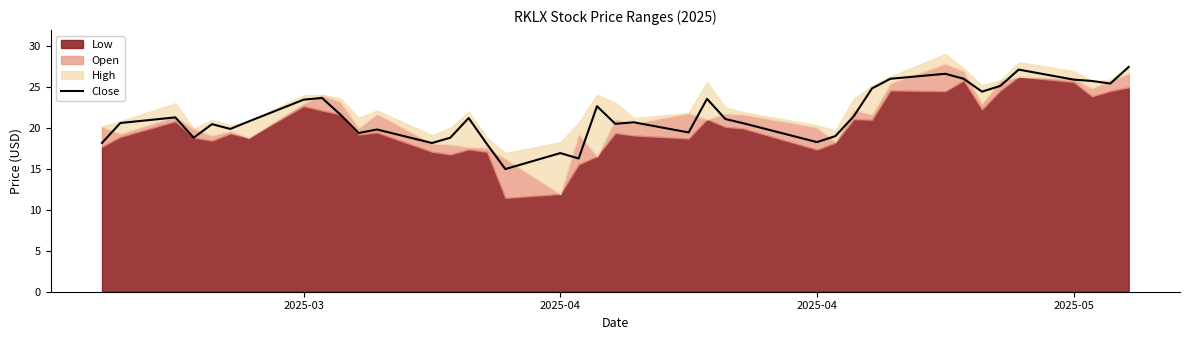

What is the difference between the maximum and minimum values?

12.5